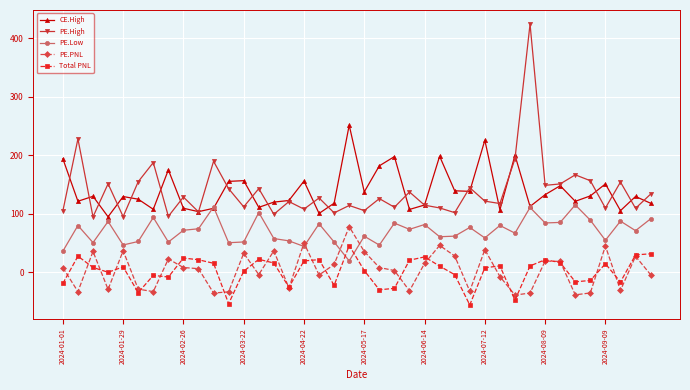

What is the minimum value for PE.High?

94.8